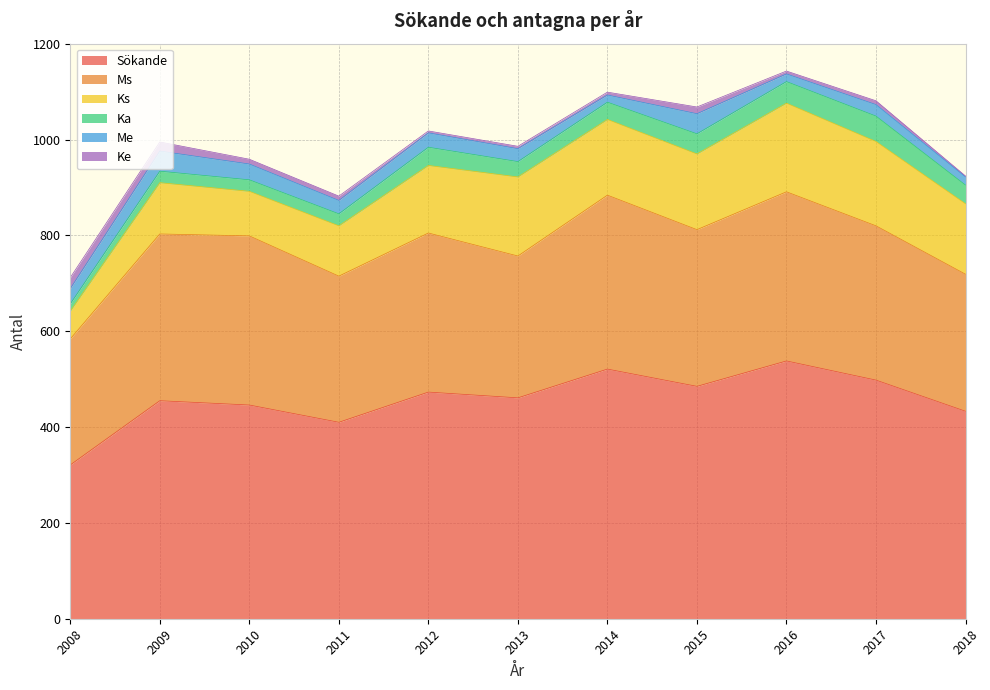

True or false: Me has more than 0 interior local peaks.

True